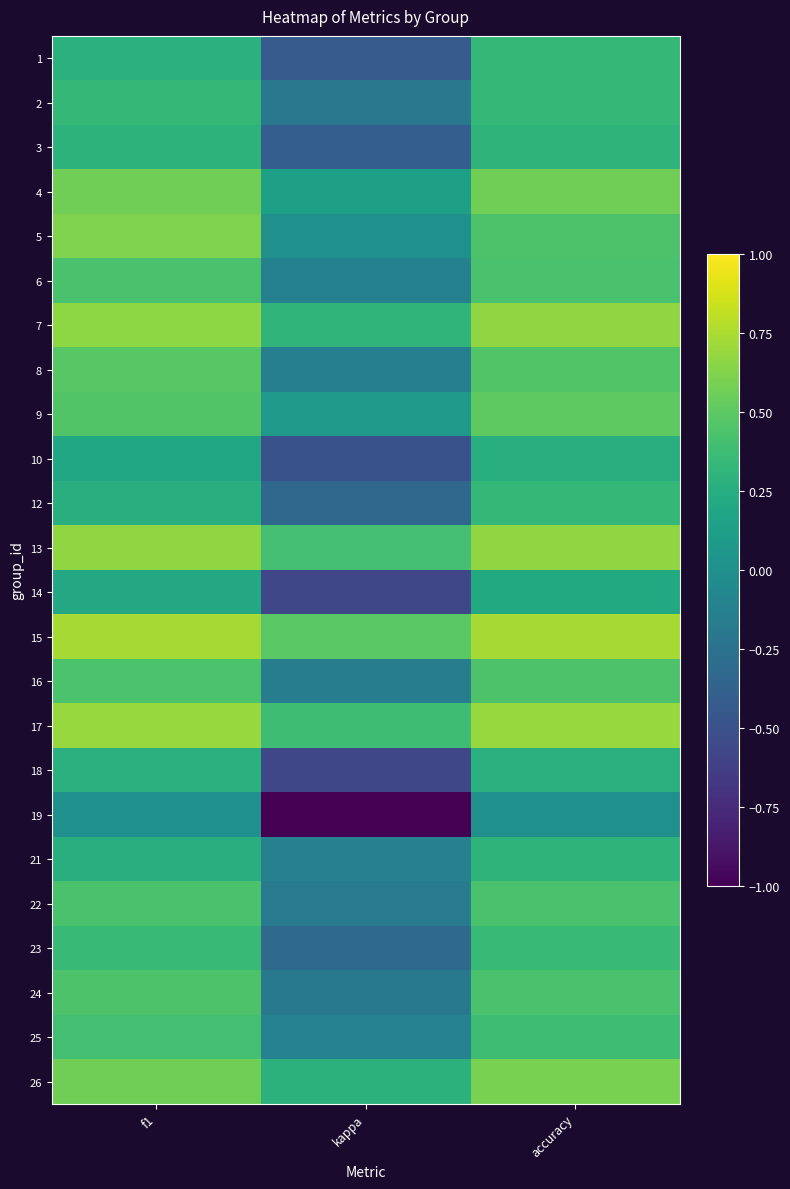

At which category is the sum across all series the highest?

accuracy